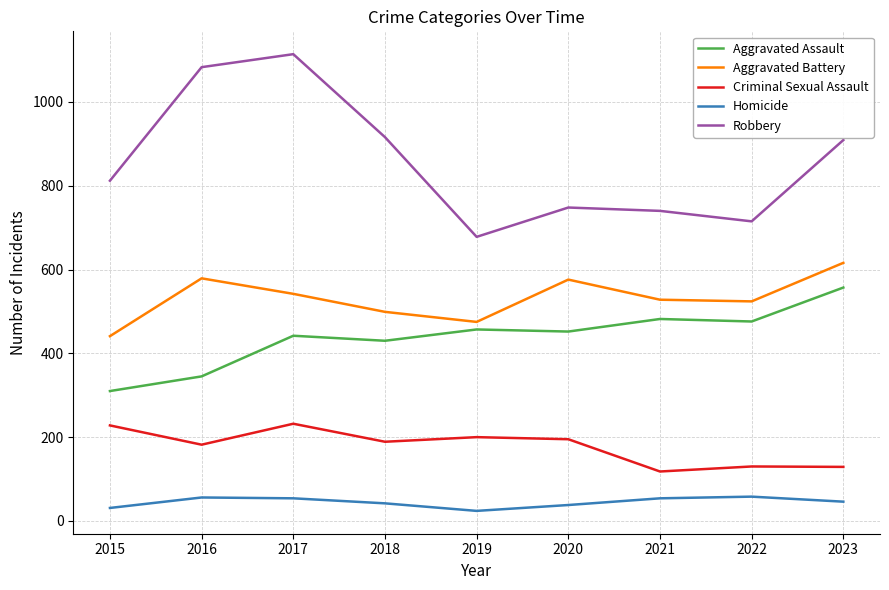

Does the chart display data point markers on the line(s)?

No